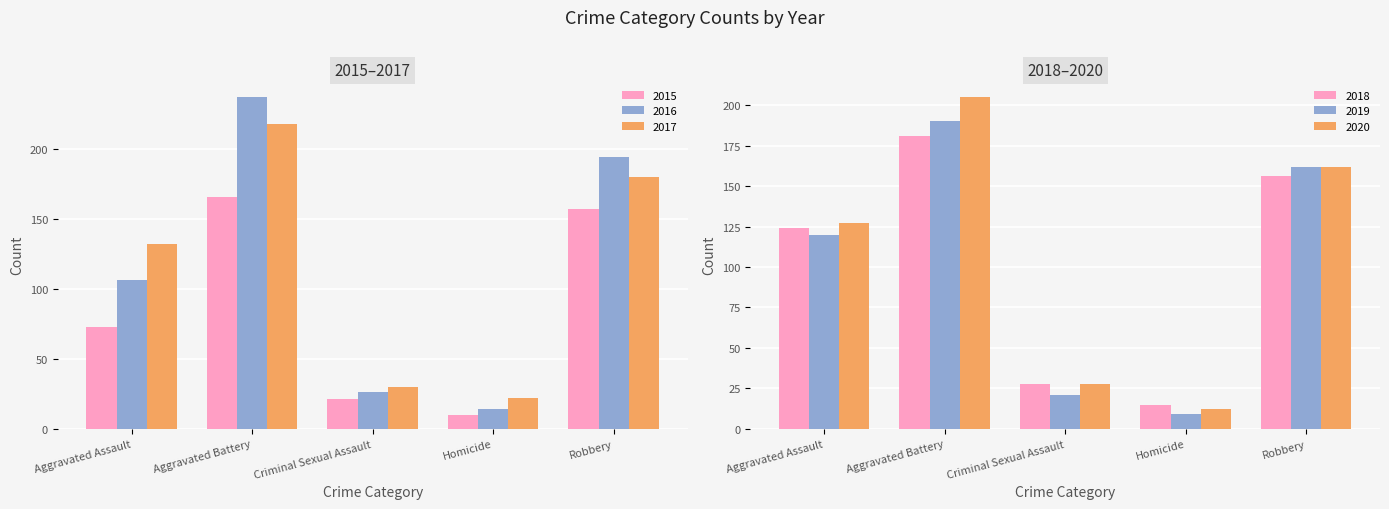

At which label does 2020 first exceed 127?

Aggravated Battery